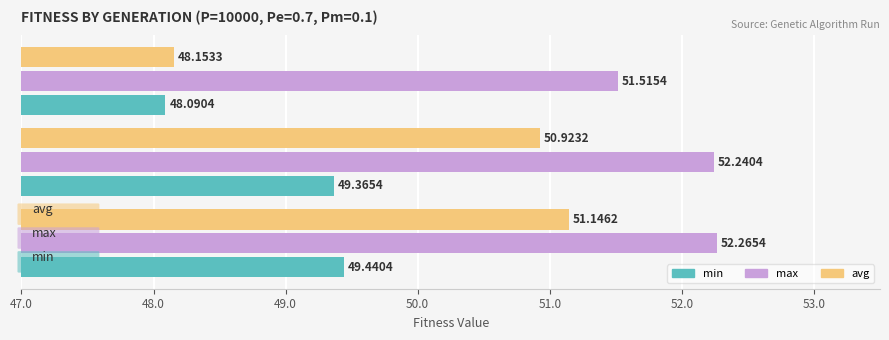

What is the sum of all avg values?

150.2